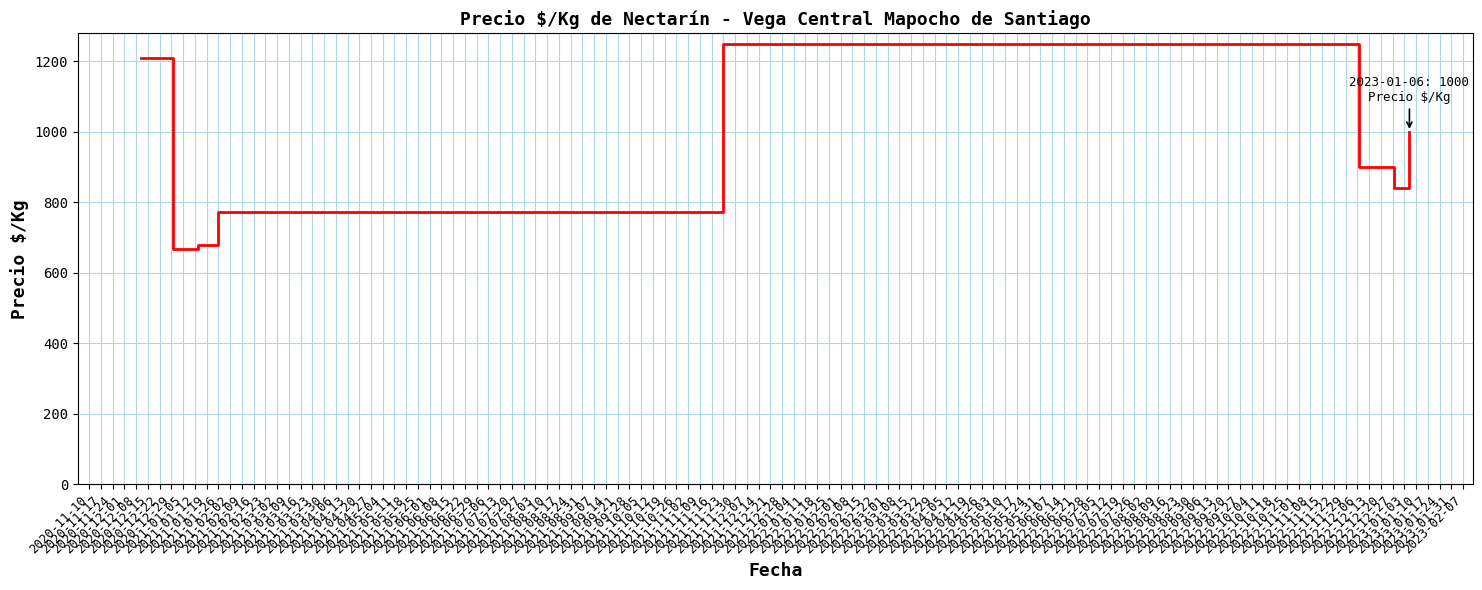

How many interior local peaks (higher than both neighbors) does the data have?

1